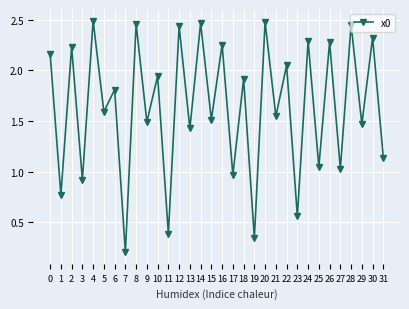

What is the sum of all values?

52.5